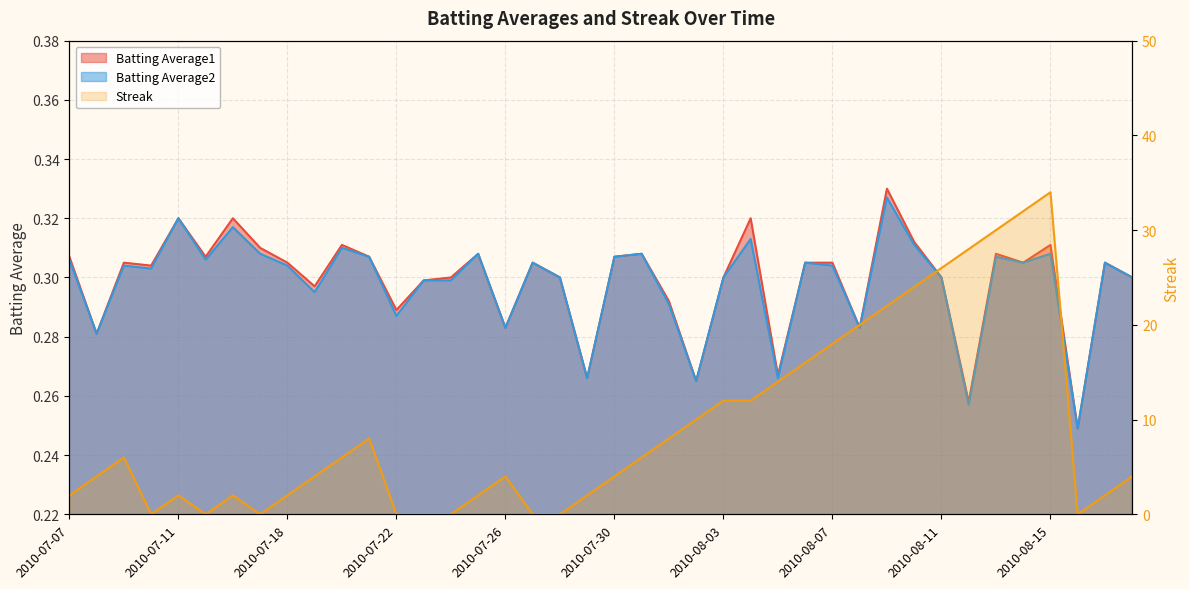

At 2010-08-01, list the series in order from largest to smallest.

Streak, Batting Average1, Batting Average2